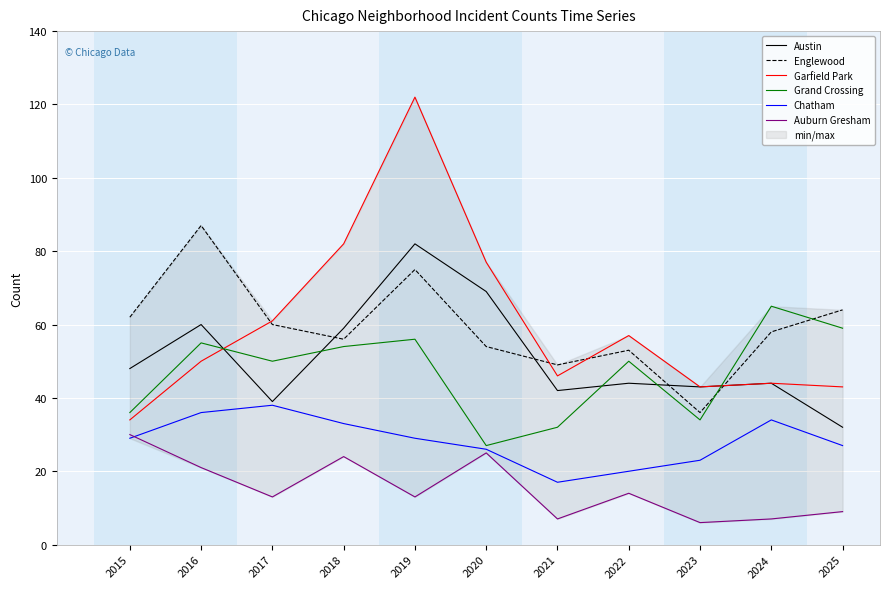

True or false: Auburn Gresham and Grand Crossing cross at least once.

False